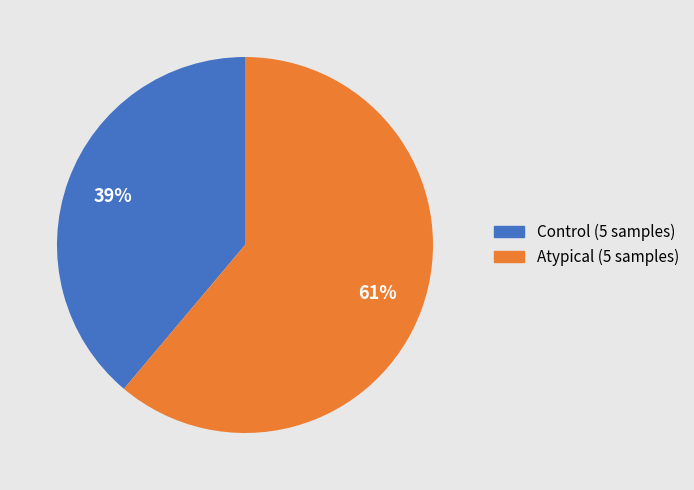

To the nearest percent, what portion does Atypical (5 samples) represent?

61%